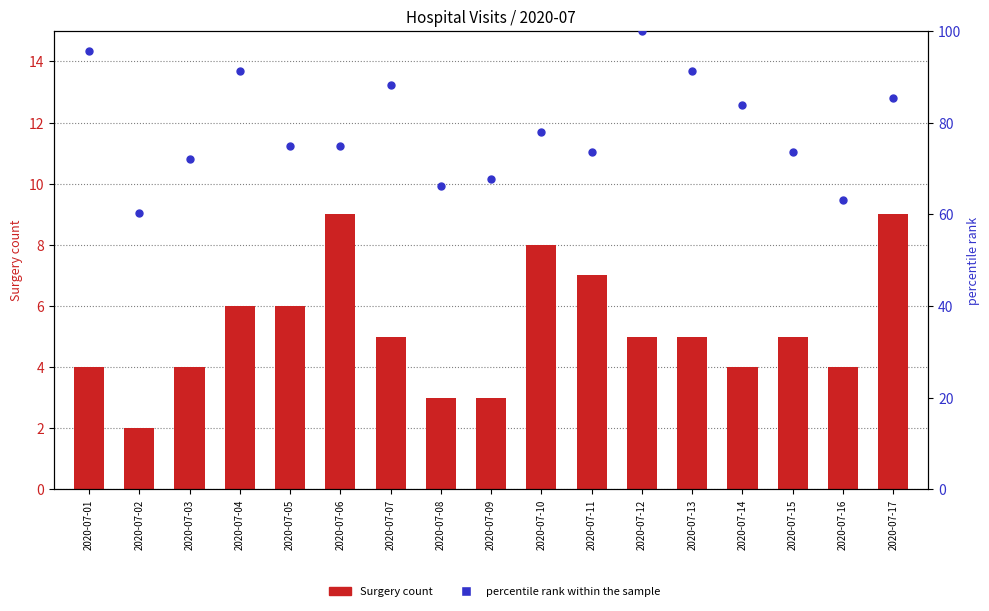

Is the value of percentile rank within the sample at 2020-07-10 greater than the value of Surgery at 2020-07-11?

Yes